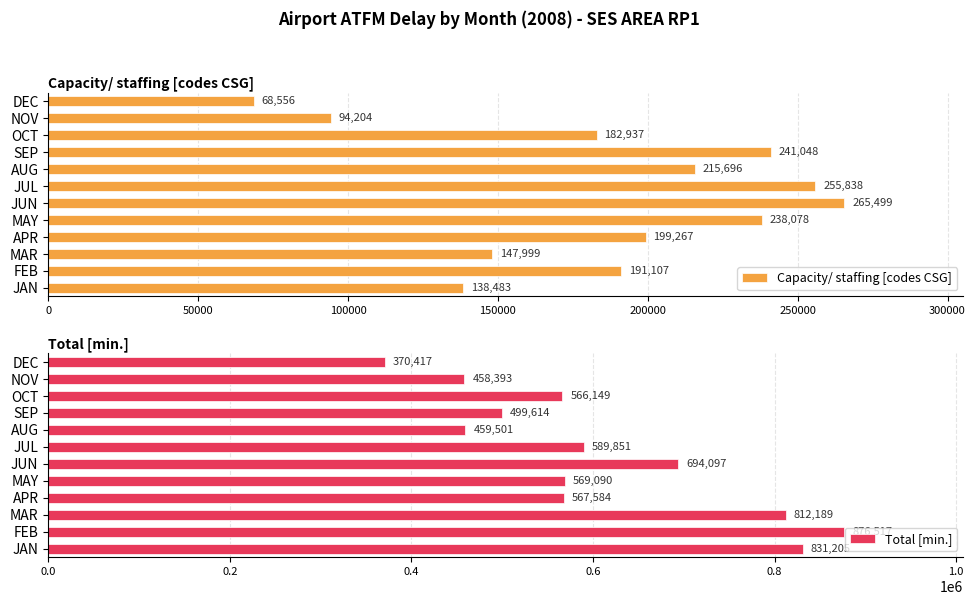

How many series are shown in this chart?

2